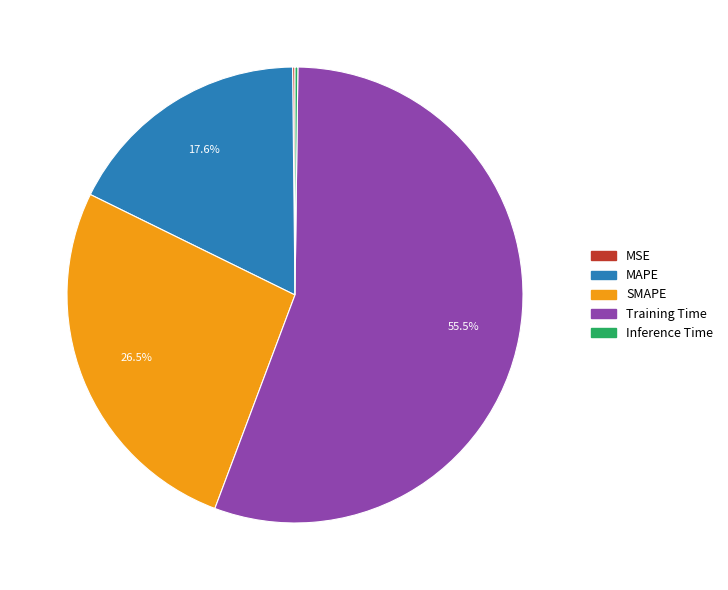

Between SMAPE and Training Time, which is larger?

Training Time